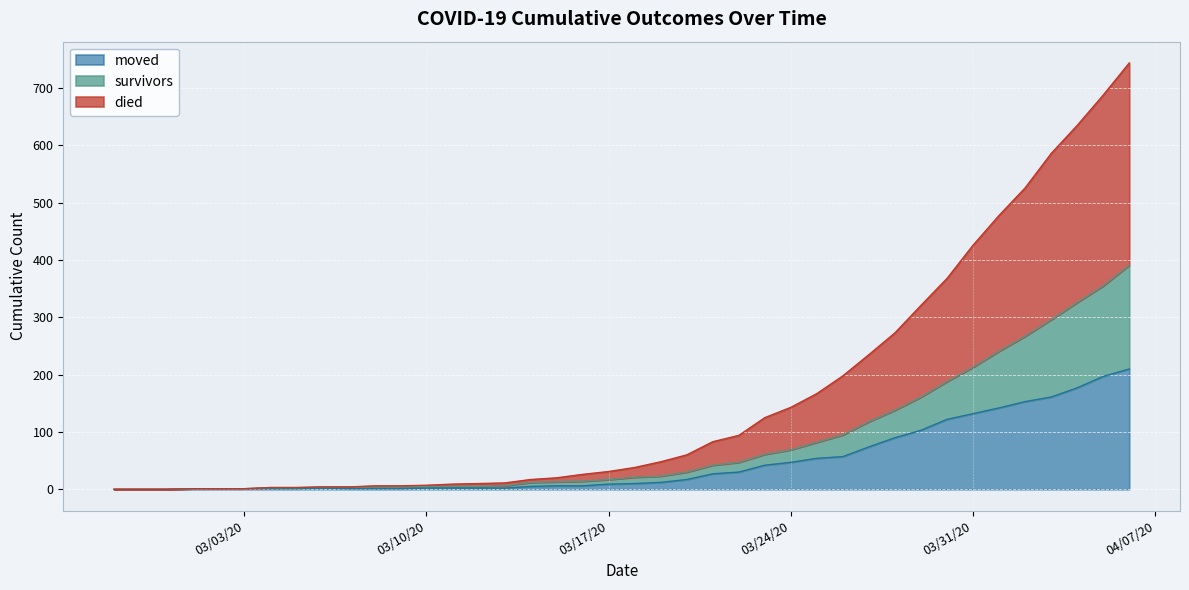

Rank the categories by moved value from highest to lowest.

2020-04-06, 2020-04-05, 2020-04-04, 2020-04-03, 2020-04-02, 2020-04-01, 2020-03-31, 2020-03-30, 2020-03-29, 2020-03-28, 2020-03-27, 2020-03-26, 2020-03-25, 2020-03-24, 2020-03-23, 2020-03-22, 2020-03-21, 2020-03-20, 2020-03-19, 2020-03-18, 2020-03-17, 2020-03-15, 2020-03-16, 2020-03-14, 2020-03-06, 2020-03-10, 2020-03-11, 2020-03-12, 2020-03-13, 2020-03-01, 2020-03-02, 2020-03-03, 2020-03-04, 2020-03-05, 2020-03-07, 2020-03-08, 2020-03-09, 2020-02-27, 2020-02-28, 2020-02-29